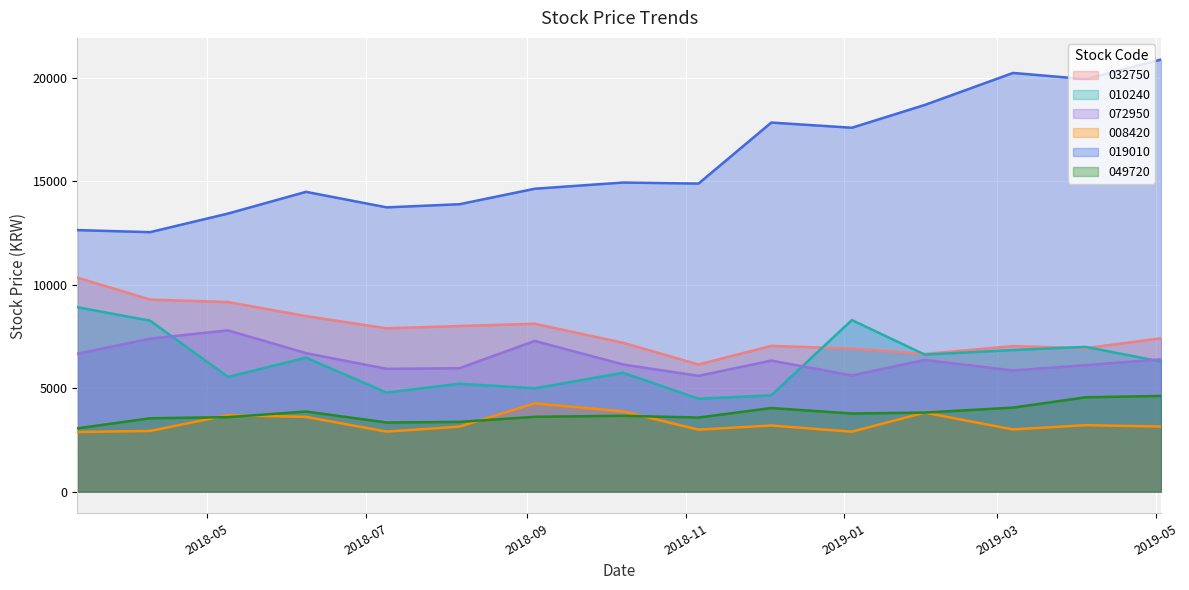

True or false: 032750 has a value of 10350 at 2018-03-12.

True